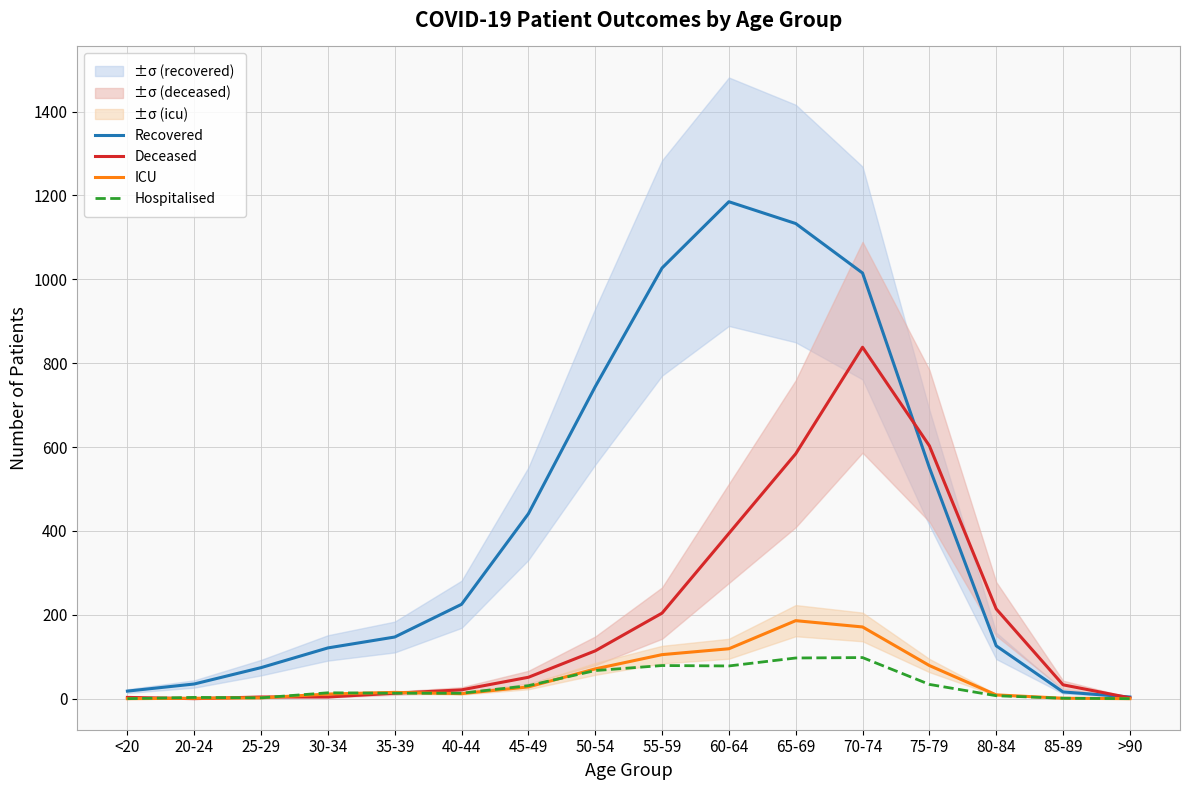

List the labels in order of ICU value, smallest first.

<20, >90, 20-24, 85-89, 25-29, 80-84, 30-34, 40-44, 35-39, 45-49, 50-54, 75-79, 55-59, 60-64, 70-74, 65-69